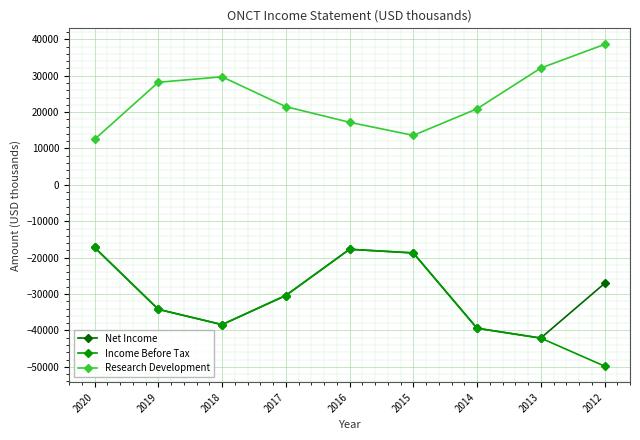

How many lines are shown in the chart?

3